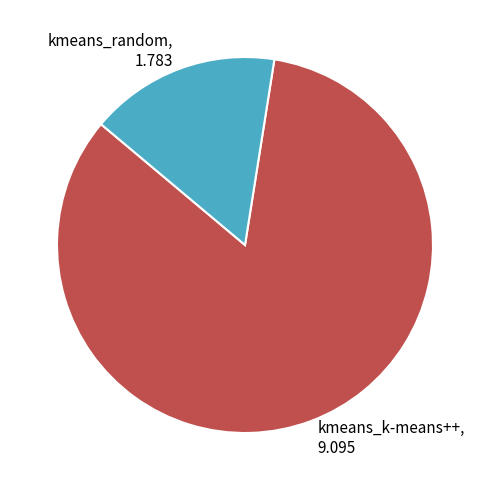

Is the sum of kmeans_random and kmeans_k-means++ greater than half?

Yes